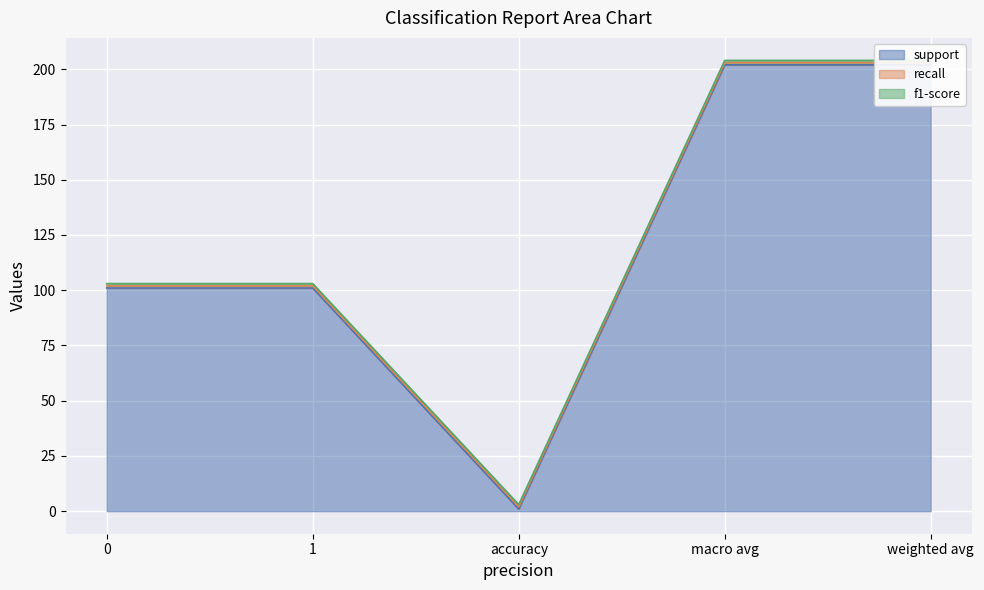

What is the lowest value of the f1-score series?

1